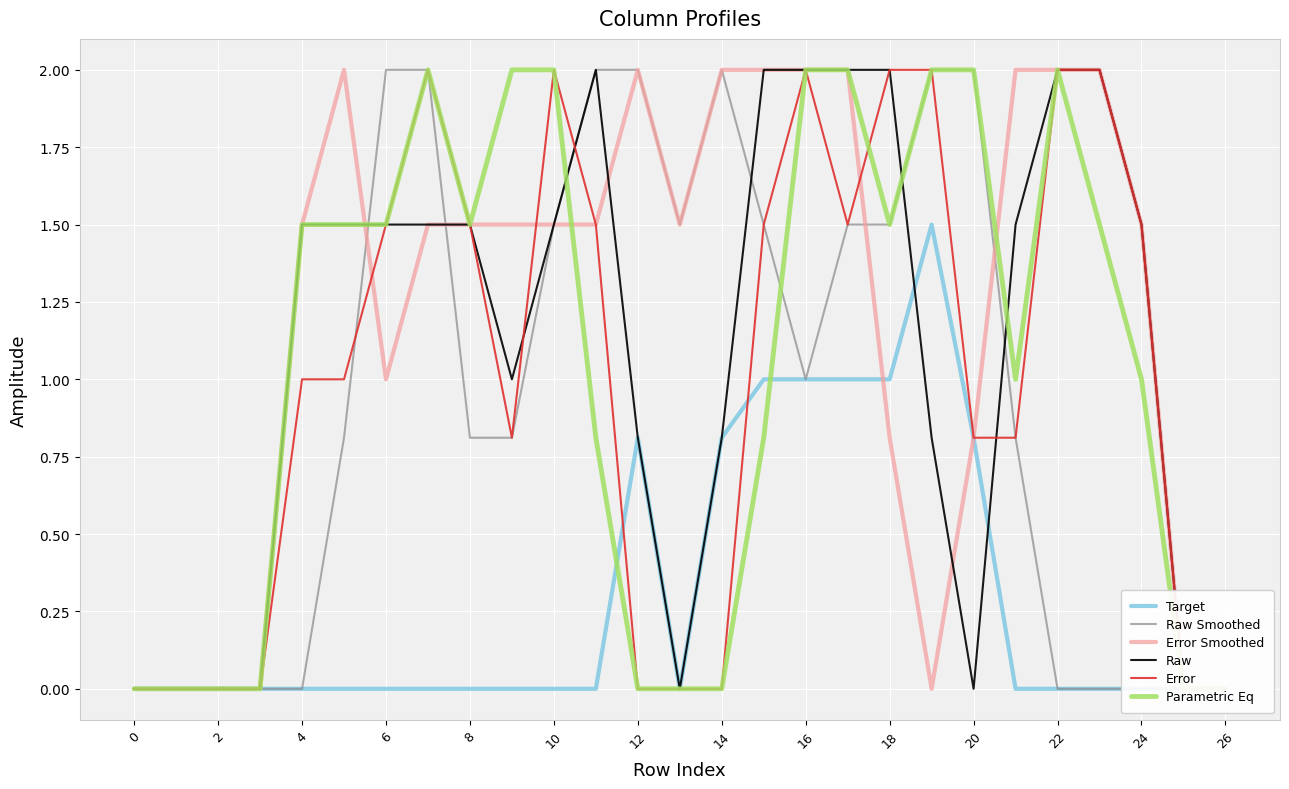

At how many categories does at least one series exceed 0?

21